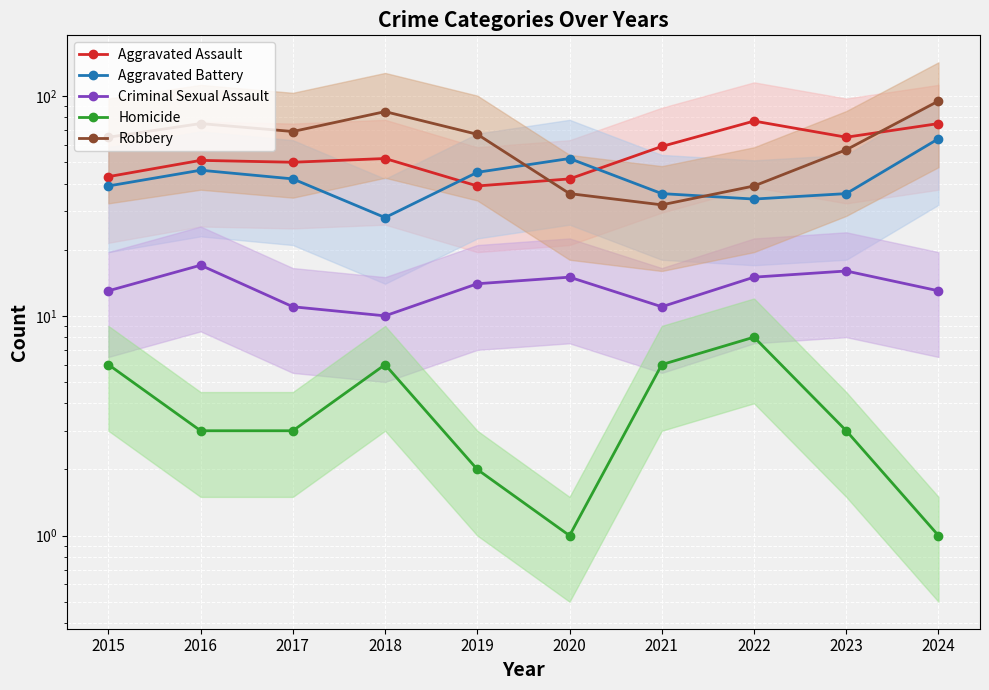

Which series has the widest spread of values?

Robbery